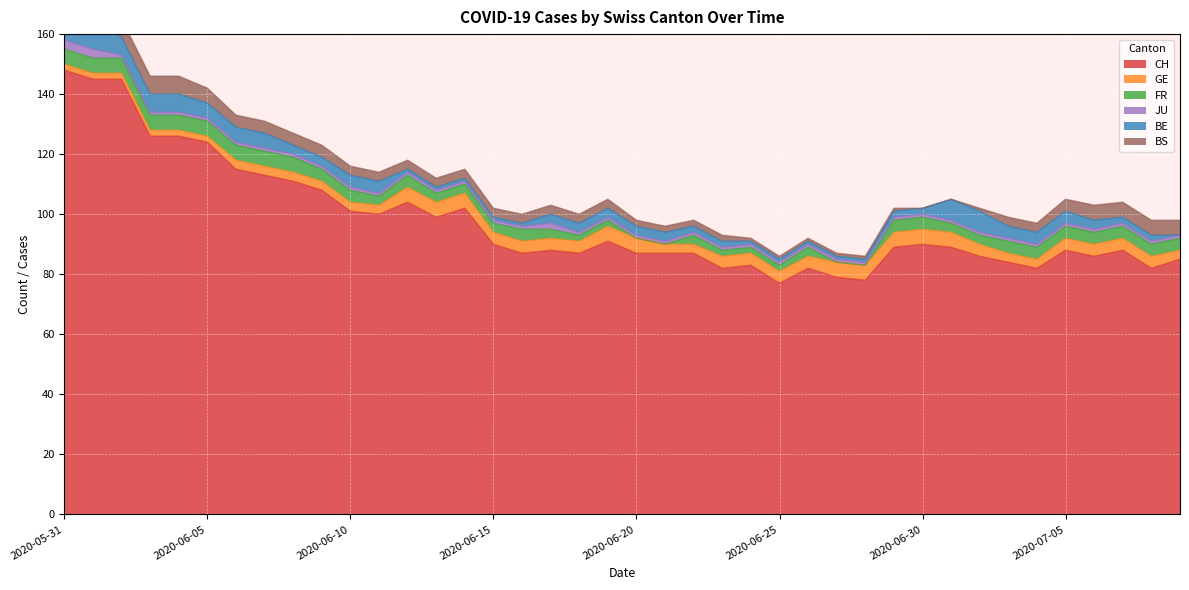

Reading left to right, transcribe all the data shown in this chart.

CH: 2020-05-31=148	2020-06-01=145	2020-06-02=145	2020-06-03=126	2020-06-04=126	2020-06-05=124	2020-06-06=115	2020-06-07=113	2020-06-08=111	2020-06-09=108	2020-06-10=101	2020-06-11=100	2020-06-12=104	2020-06-13=99	2020-06-14=102	2020-06-15=90	2020-06-16=87	2020-06-17=88	2020-06-18=87	2020-06-19=91	2020-06-20=87	2020-06-21=87	2020-06-22=87	2020-06-23=82	2020-06-24=83	2020-06-25=77	2020-06-26=82	2020-06-27=79	2020-06-28=78	2020-06-29=89	2020-06-30=90	2020-07-01=89	2020-07-02=86	2020-07-03=84	2020-07-04=82	2020-07-05=88	2020-07-06=86	2020-07-07=88	2020-07-08=82	2020-07-09=85
GE: 2020-05-31=2	2020-06-01=2	2020-06-02=2	2020-06-03=2	2020-06-04=2	2020-06-05=2	2020-06-06=3	2020-06-07=3	2020-06-08=3	2020-06-09=3	2020-06-10=3	2020-06-11=3	2020-06-12=5	2020-06-13=5	2020-06-14=5	2020-06-15=4	2020-06-16=4	2020-06-17=4	2020-06-18=4	2020-06-19=5	2020-06-20=5	2020-06-21=3	2020-06-22=3	2020-06-23=4	2020-06-24=4	2020-06-25=4	2020-06-26=4	2020-06-27=5	2020-06-28=5	2020-06-29=5	2020-06-30=5	2020-07-01=5	2020-07-02=4	2020-07-03=3	2020-07-04=3	2020-07-05=4	2020-07-06=4	2020-07-07=4	2020-07-08=4	2020-07-09=3
FR: 2020-05-31=5	2020-06-01=5	2020-06-02=5	2020-06-03=5	2020-06-04=5	2020-06-05=5	2020-06-06=5	2020-06-07=5	2020-06-08=5	2020-06-09=4	2020-06-10=4	2020-06-11=3	2020-06-12=4	2020-06-13=3	2020-06-14=3	2020-06-15=3	2020-06-16=4	2020-06-17=3	2020-06-18=2	2020-06-19=2	2020-06-20=0	2020-06-21=0	2020-06-22=3	2020-06-23=2	2020-06-24=2	2020-06-25=2	2020-06-26=3	2020-06-27=0	2020-06-28=0	2020-06-29=4	2020-06-30=4	2020-07-01=3	2020-07-02=3	2020-07-03=4	2020-07-04=4	2020-07-05=4	2020-07-06=4	2020-07-07=4	2020-07-08=4	2020-07-09=4
JU: 2020-05-31=3	2020-06-01=3	2020-06-02=1	2020-06-03=1	2020-06-04=1	2020-06-05=1	2020-06-06=1	2020-06-07=1	2020-06-08=1	2020-06-09=1	2020-06-10=1	2020-06-11=1	2020-06-12=1	2020-06-13=1	2020-06-14=1	2020-06-15=1	2020-06-16=1	2020-06-17=2	2020-06-18=1	2020-06-19=1	2020-06-20=1	2020-06-21=1	2020-06-22=1	2020-06-23=1	2020-06-24=1	2020-06-25=1	2020-06-26=1	2020-06-27=1	2020-06-28=1	2020-06-29=1	2020-06-30=1	2020-07-01=1	2020-07-02=1	2020-07-03=1	2020-07-04=1	2020-07-05=1	2020-07-06=1	2020-07-07=1	2020-07-08=1	2020-07-09=1
BE: 2020-05-31=9	2020-06-01=9	2020-06-02=6	2020-06-03=6	2020-06-04=6	2020-06-05=5	2020-06-06=5	2020-06-07=5	2020-06-08=3	2020-06-09=3	2020-06-10=4	2020-06-11=4	2020-06-12=1	2020-06-13=1	2020-06-14=1	2020-06-15=1	2020-06-16=1	2020-06-17=3	2020-06-18=3	2020-06-19=3	2020-06-20=3	2020-06-21=3	2020-06-22=2	2020-06-23=2	2020-06-24=1	2020-06-25=1	2020-06-26=1	2020-06-27=1	2020-06-28=1	2020-06-29=2	2020-06-30=2	2020-07-01=7	2020-07-02=7	2020-07-03=4	2020-07-04=4	2020-07-05=4	2020-07-06=3	2020-07-07=2	2020-07-08=2	2020-07-09=0
BS: 2020-05-31=5	2020-06-01=5	2020-06-02=6	2020-06-03=6	2020-06-04=6	2020-06-05=5	2020-06-06=4	2020-06-07=4	2020-06-08=4	2020-06-09=4	2020-06-10=3	2020-06-11=3	2020-06-12=3	2020-06-13=3	2020-06-14=3	2020-06-15=3	2020-06-16=3	2020-06-17=3	2020-06-18=3	2020-06-19=3	2020-06-20=2	2020-06-21=2	2020-06-22=2	2020-06-23=2	2020-06-24=1	2020-06-25=1	2020-06-26=1	2020-06-27=1	2020-06-28=1	2020-06-29=1	2020-06-30=0	2020-07-01=0	2020-07-02=1	2020-07-03=3	2020-07-04=3	2020-07-05=4	2020-07-06=5	2020-07-07=5	2020-07-08=5	2020-07-09=5